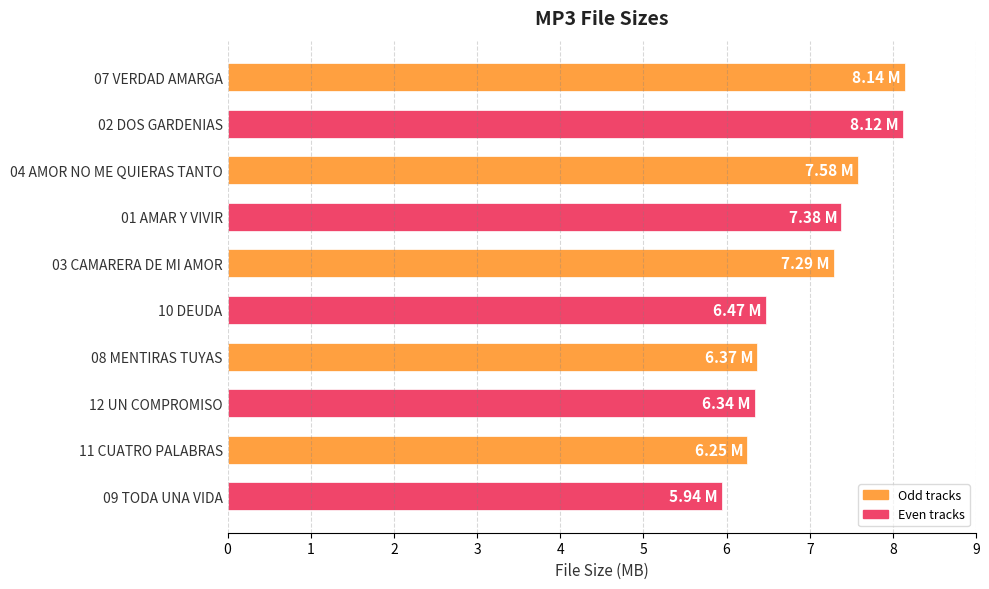

Between 09 TODA UNA VIDA and 03 CAMARERA DE MI AMOR, which is larger?

03 CAMARERA DE MI AMOR